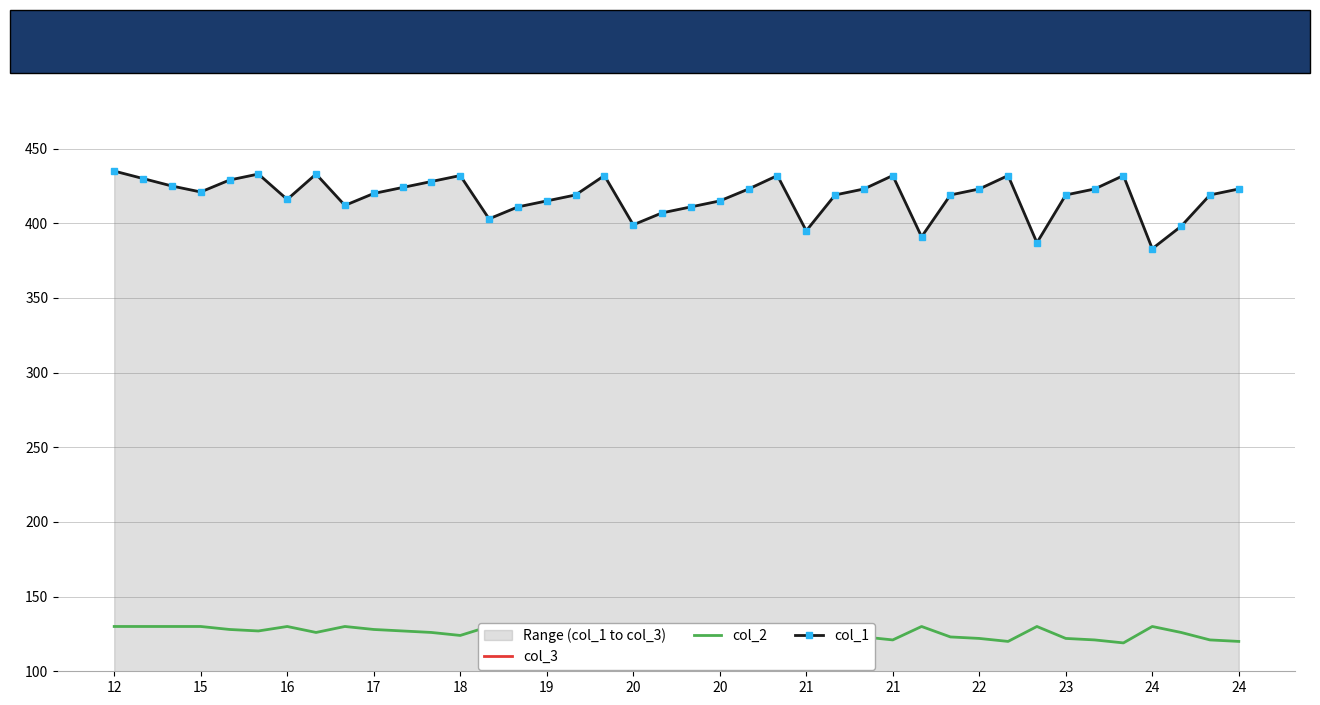

At which label does col_2 first exceed 127?

12